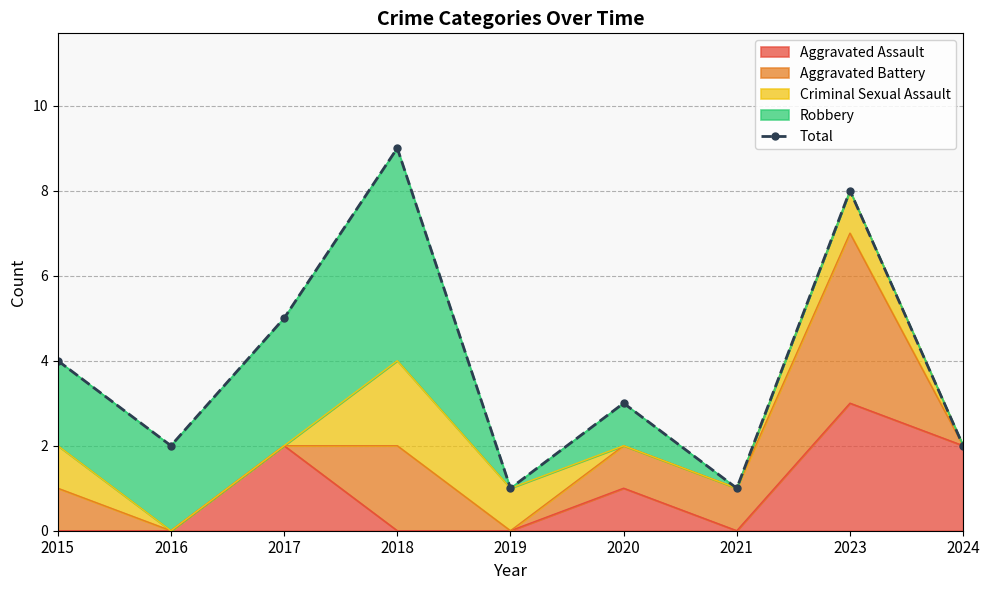

What is the smallest value displayed?

1